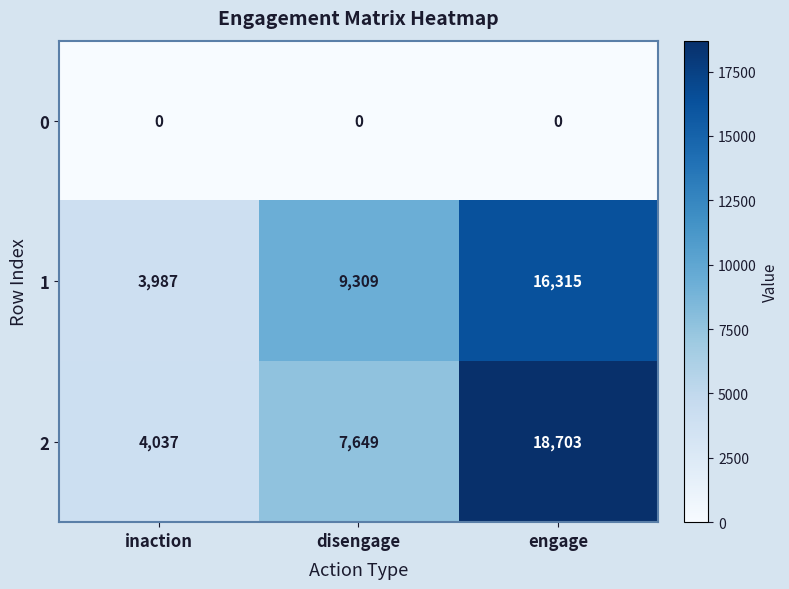

How many 2 values are between 4037 and 18703?

3